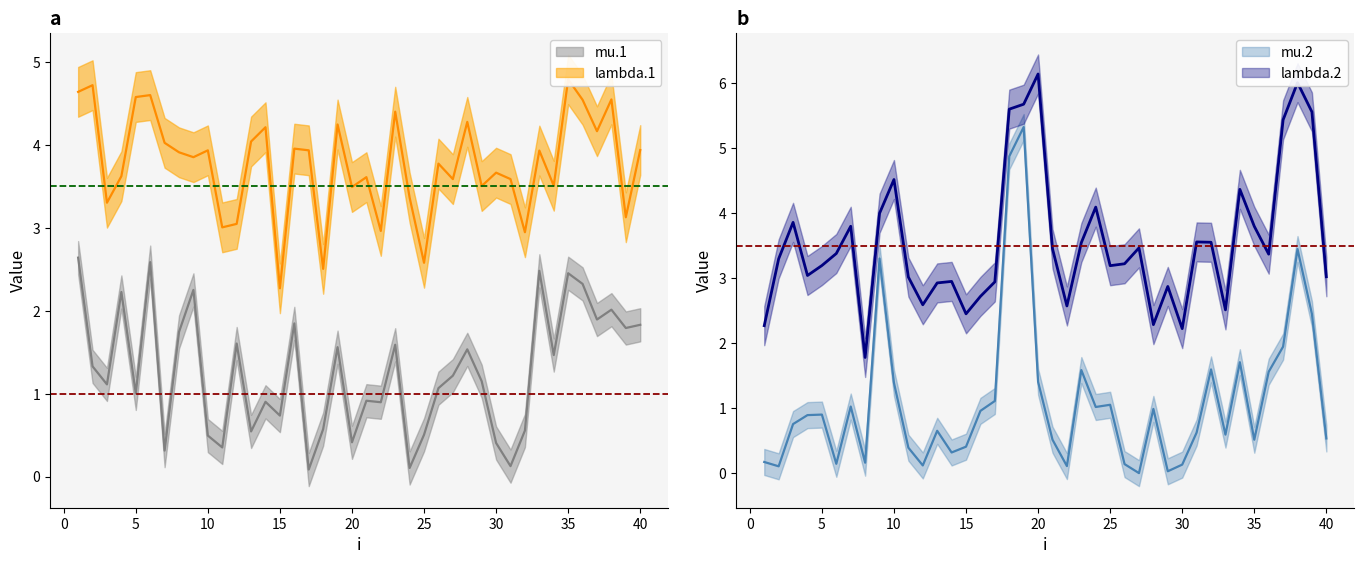

At which category does lambda.1 reach its first local peak?

2